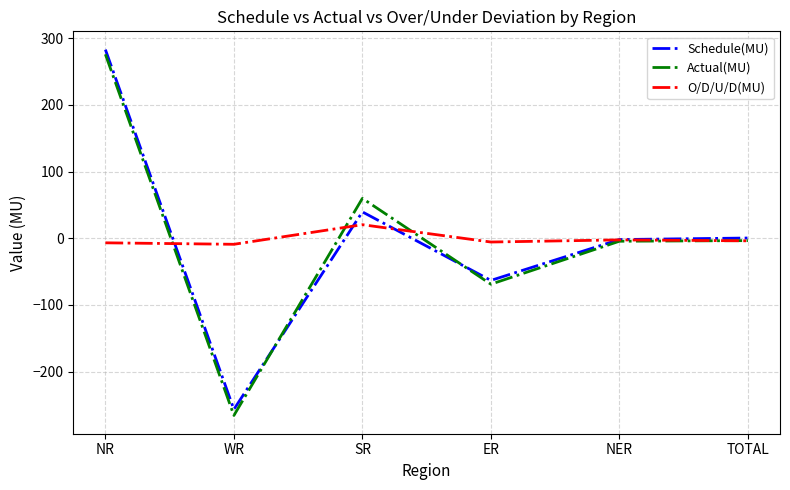

What is the difference between the Schedule(MU) values at ER and WR?

193.5